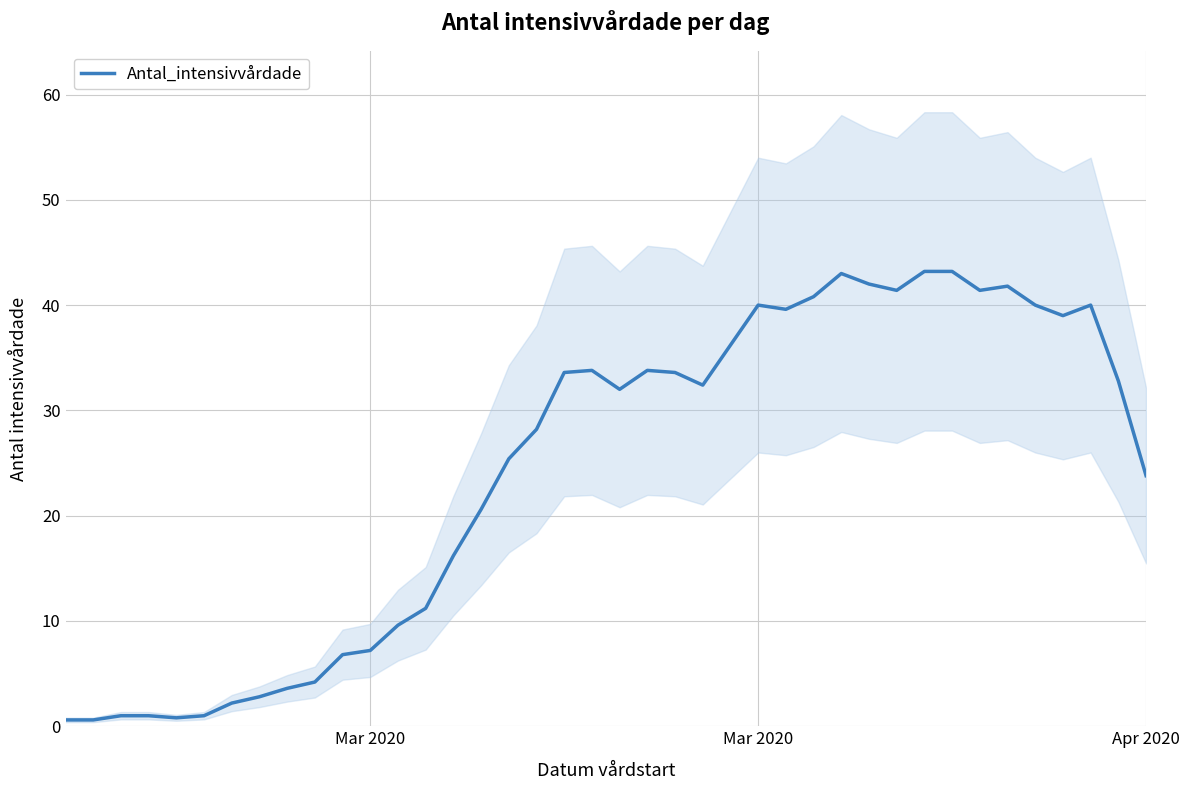

How many lines are shown in the chart?

1